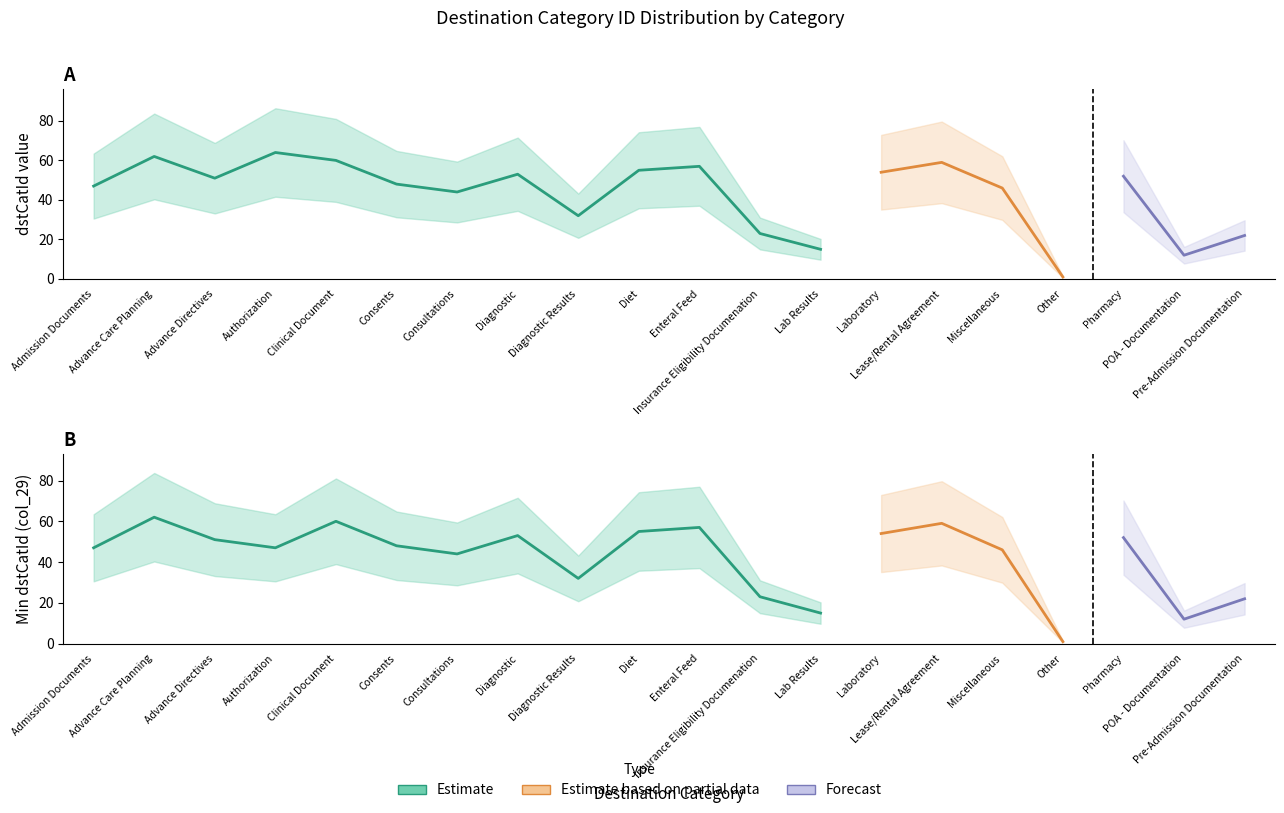

What position from the right is Clinical Document?

16